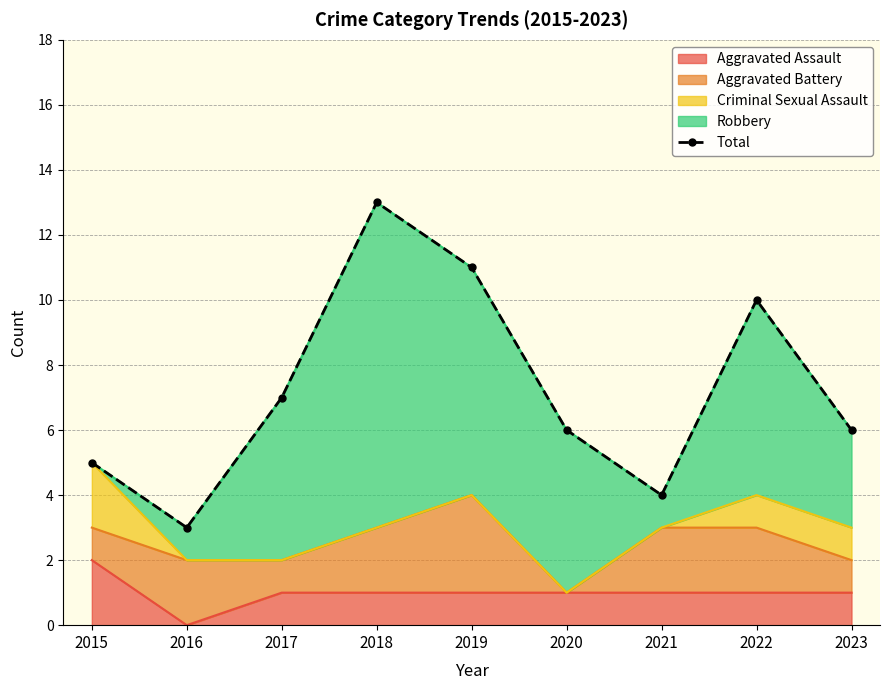

How many values are below 6?

3